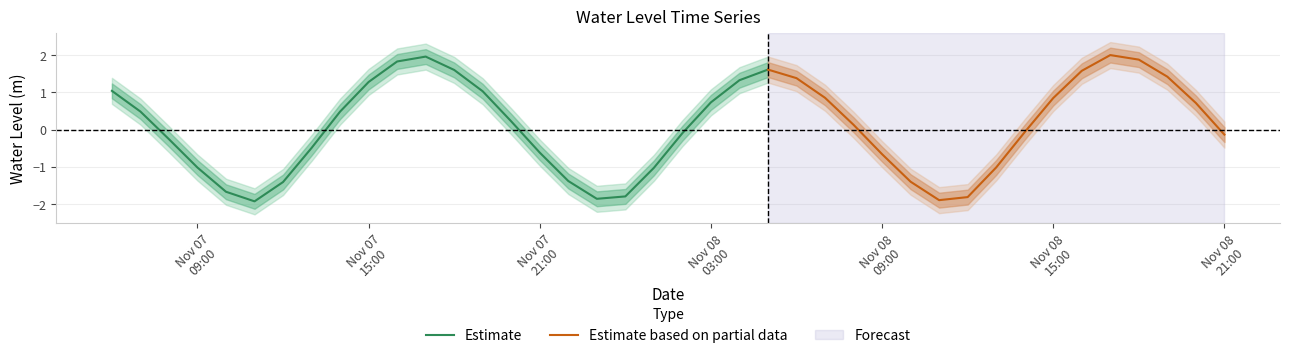

Which has a higher value, 2022-11-08 18:00:00 or 2022-11-08 17:00:00?

2022-11-08 17:00:00